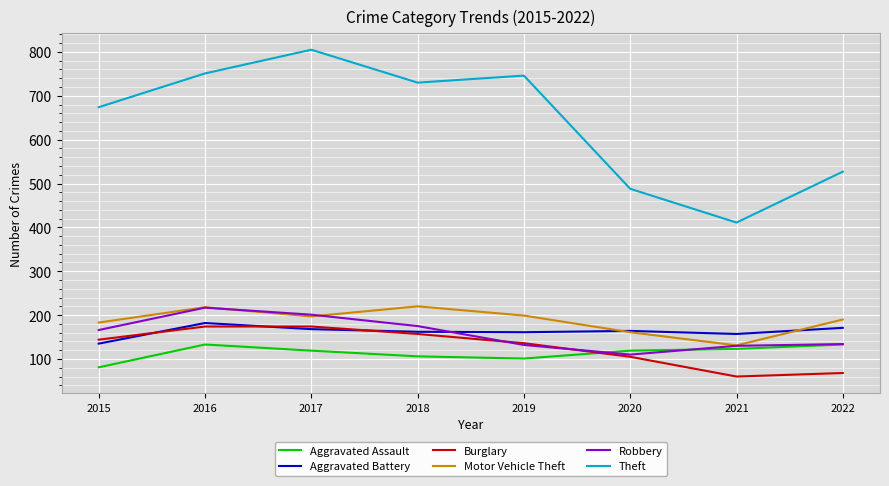

True or false: Aggravated Battery and Theft intersect in this chart.

False